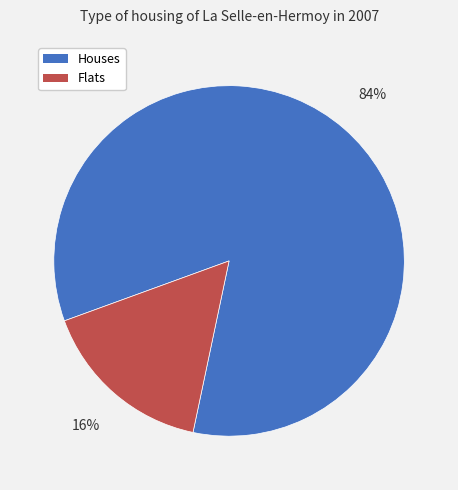

To the nearest percent, what is the average slice percentage?

50%